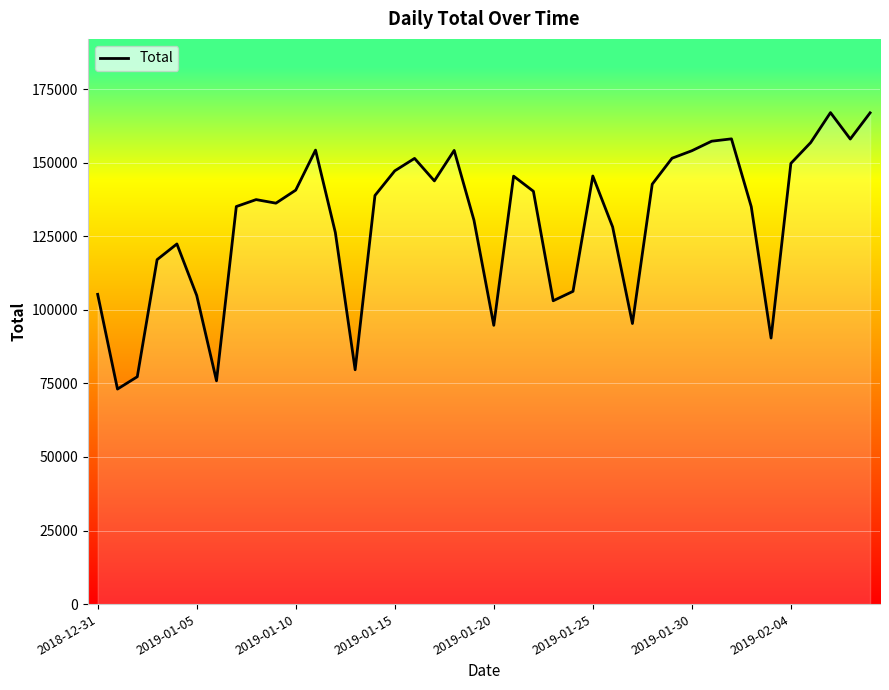

What is the minimum value shown in the chart?

73066